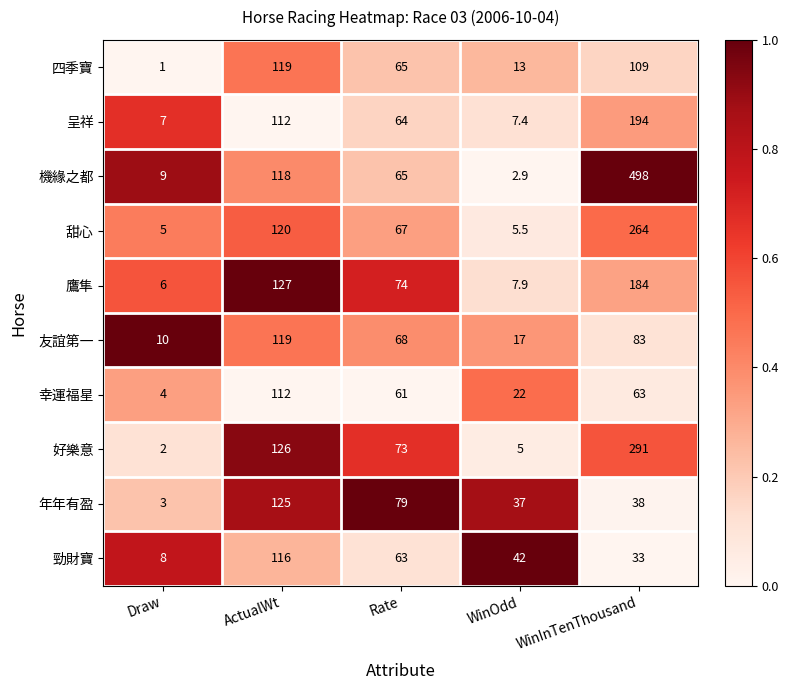

Which category has the highest value across all series?

WinInTenThousand